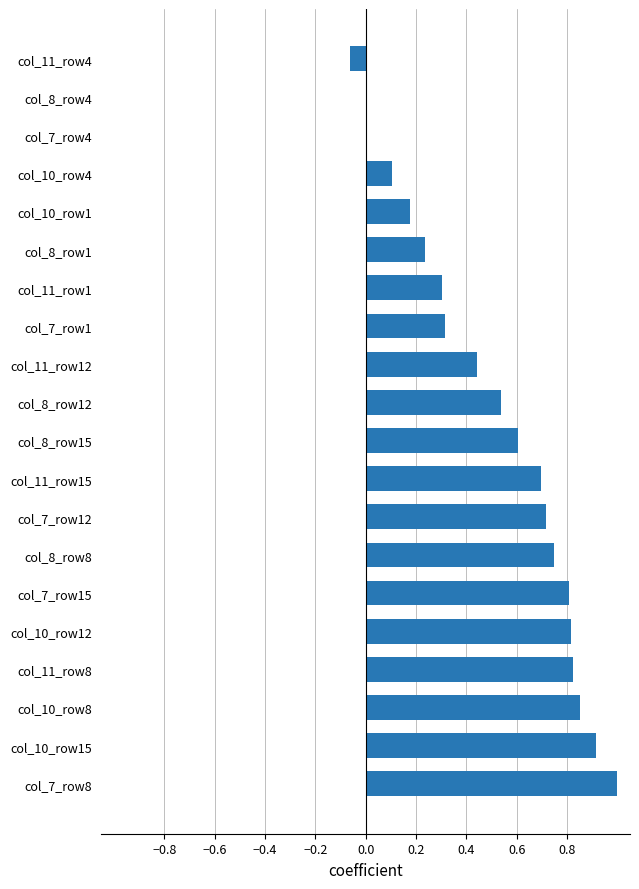

What is the maximum value shown in the chart?

1.0